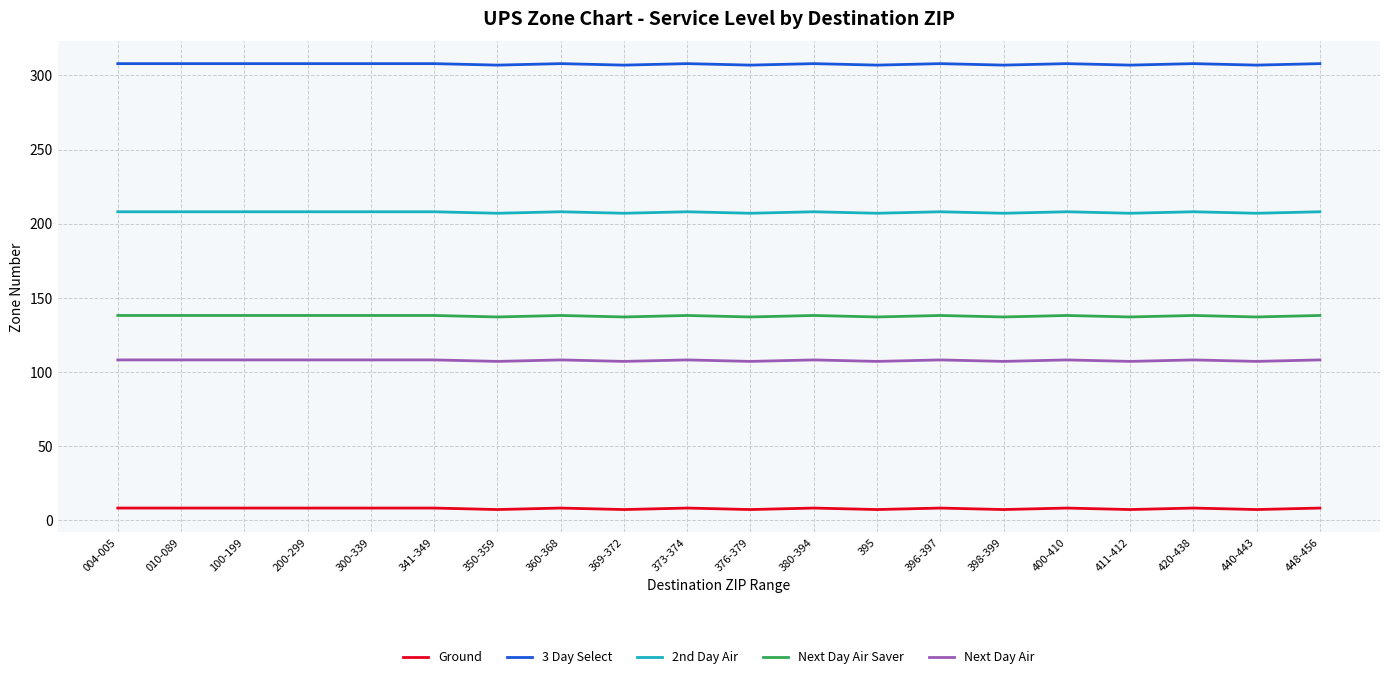

What is the spread (max minus min) of values at 448-456?

300